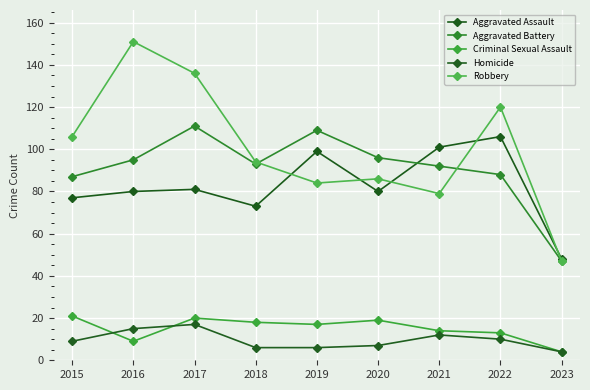

True or false: Aggravated Battery and Homicide intersect in this chart.

False